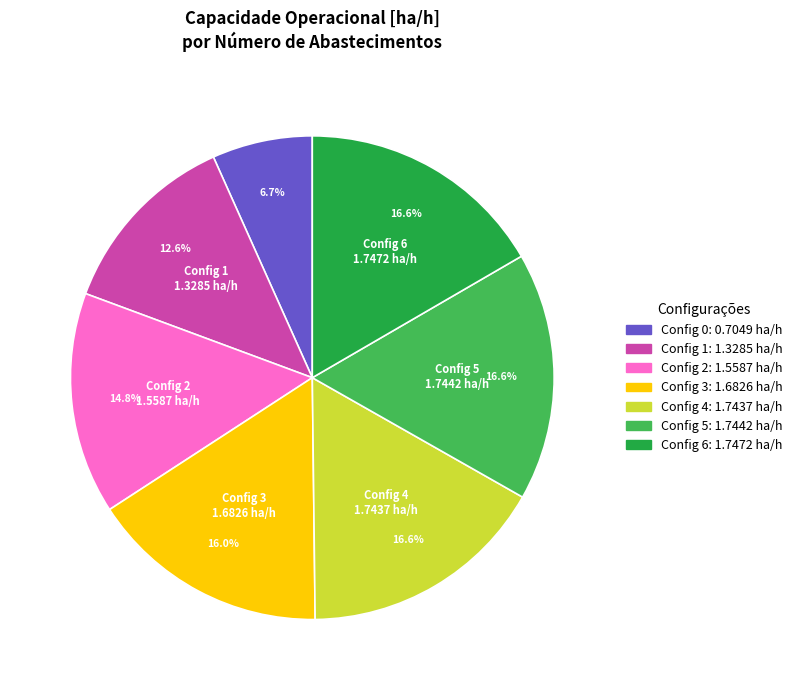

Does any single category account for the majority?

No